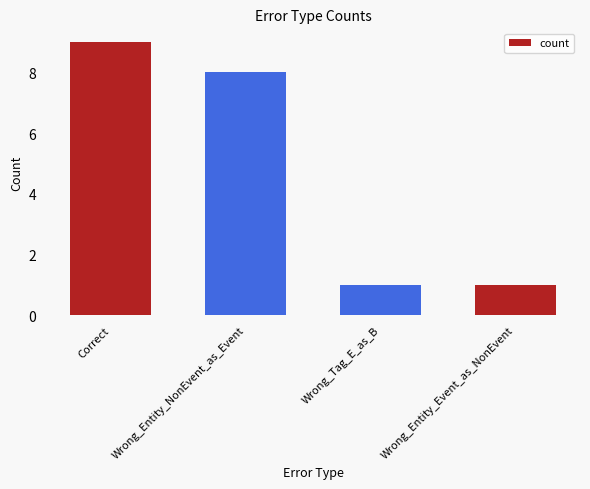

What is the maximum value shown in the chart?

9